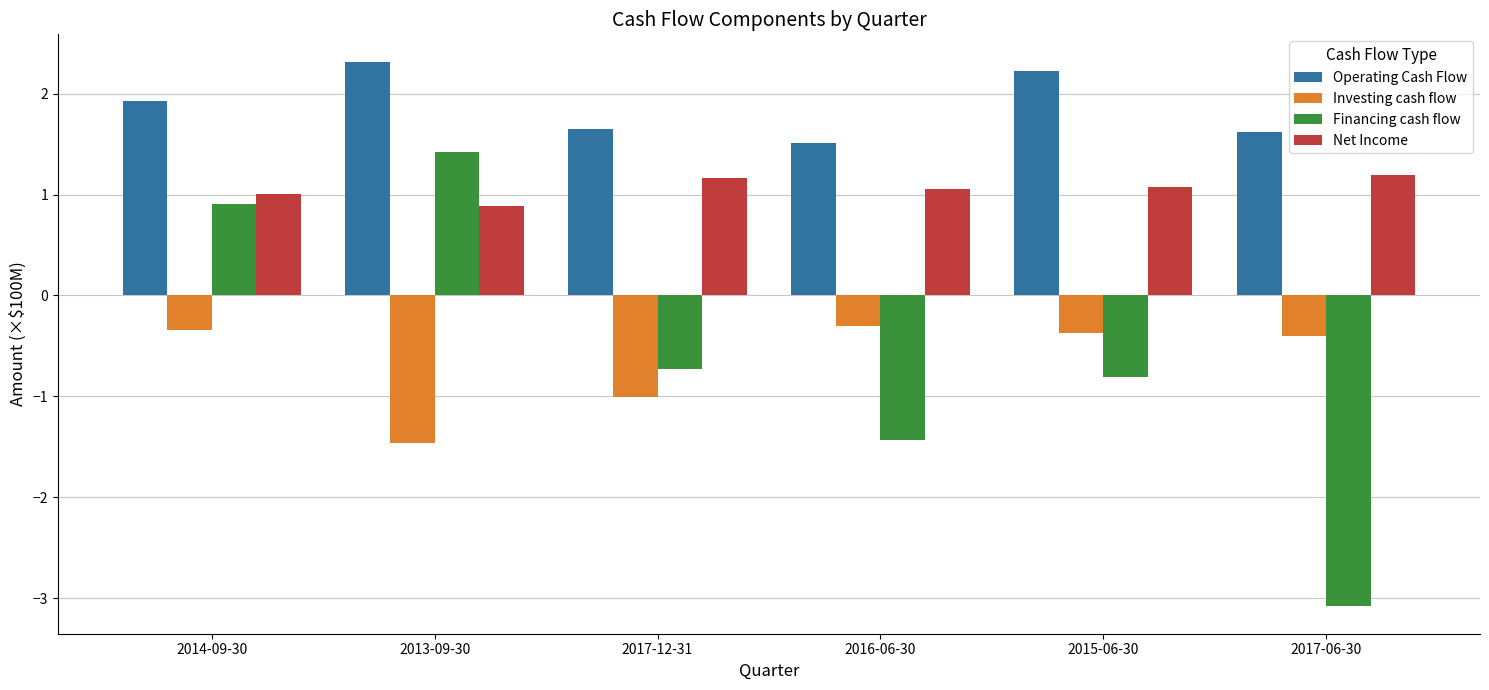

How many series are shown in this chart?

4